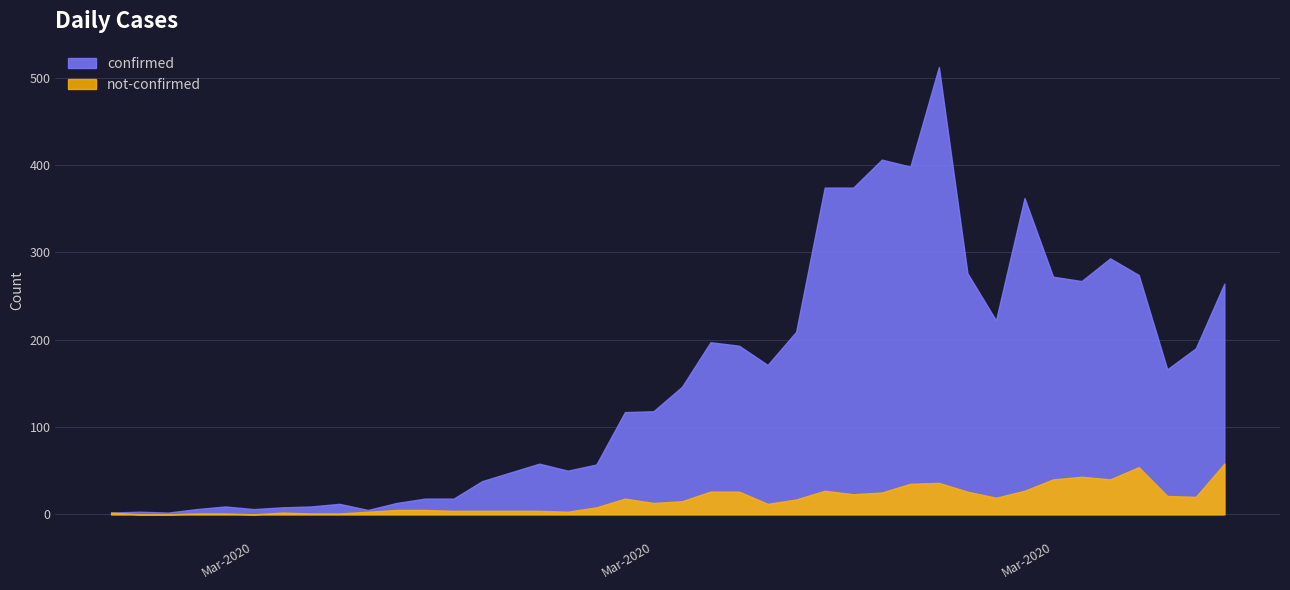

What is the label of the 25th point from the right?

2020-03-13